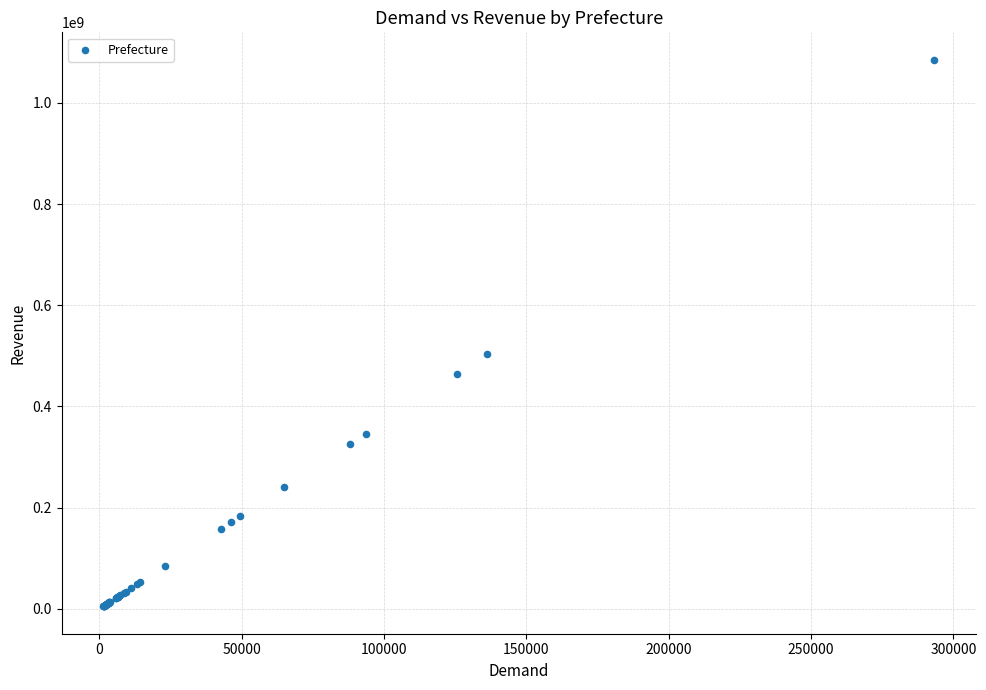

What Y value in the scatter plot is closest to 545172049?

504375348.1